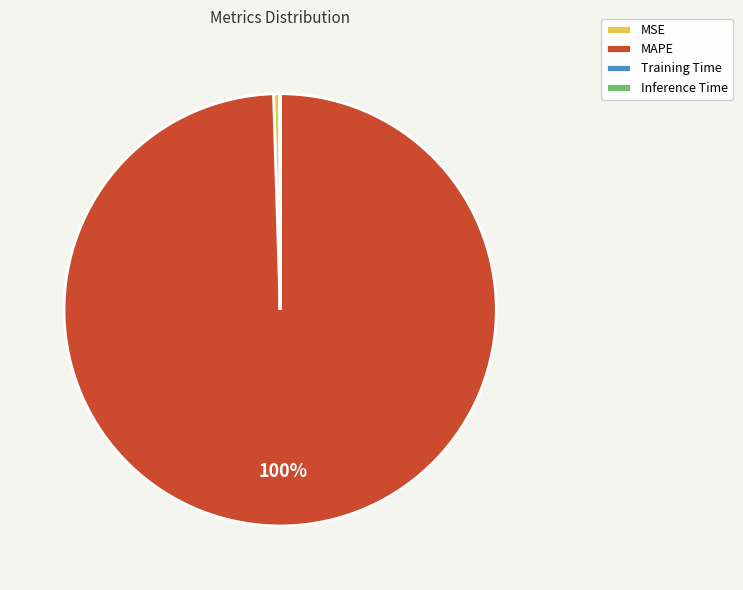

To the nearest percent, what is the combined percentage of MAPE and MSE?

100%